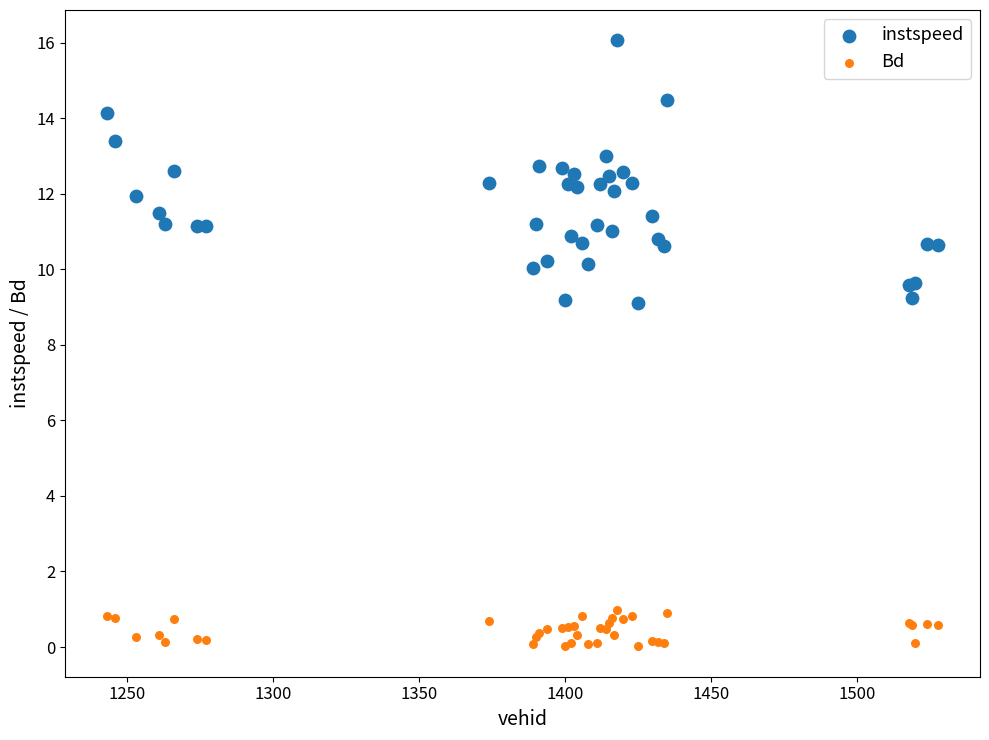

Which series contains the lowest Y value?

Bd